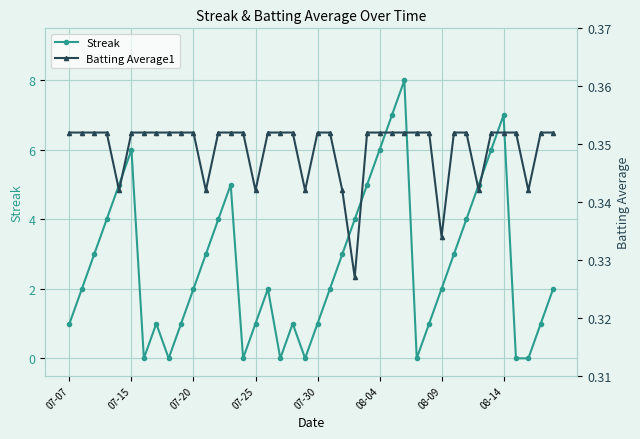

How many distinct data groups are displayed?

2